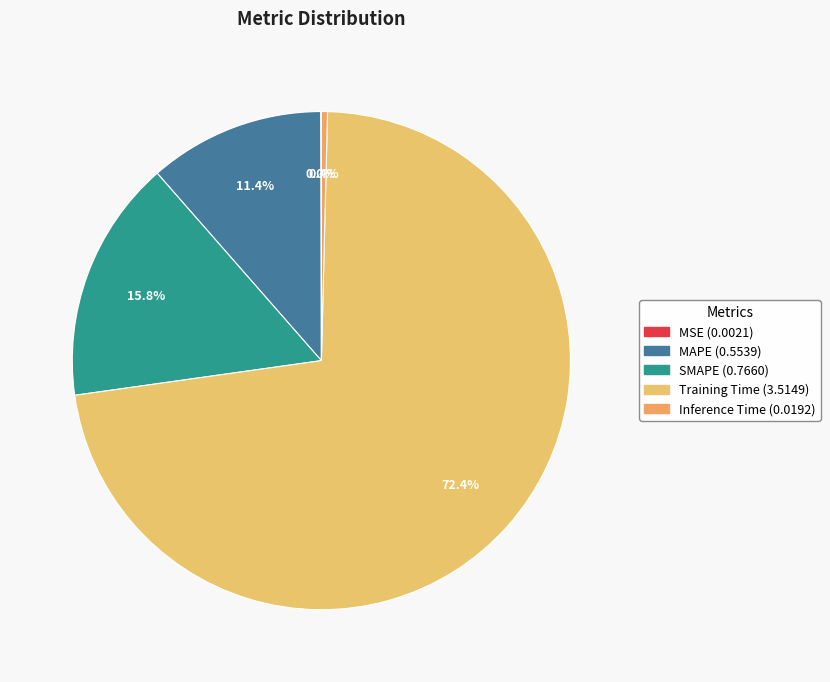

The Inference Time slice represents 11% of the pie. True or false?

False